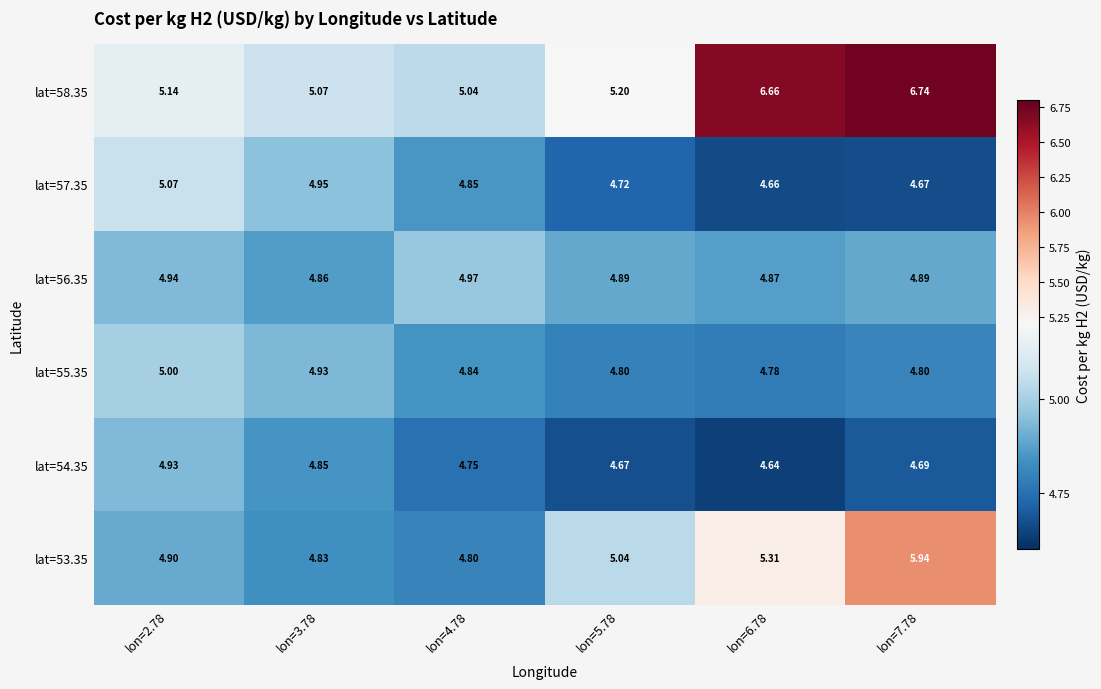

What is the difference between the highest and lowest values at lon=4.78?

0.3